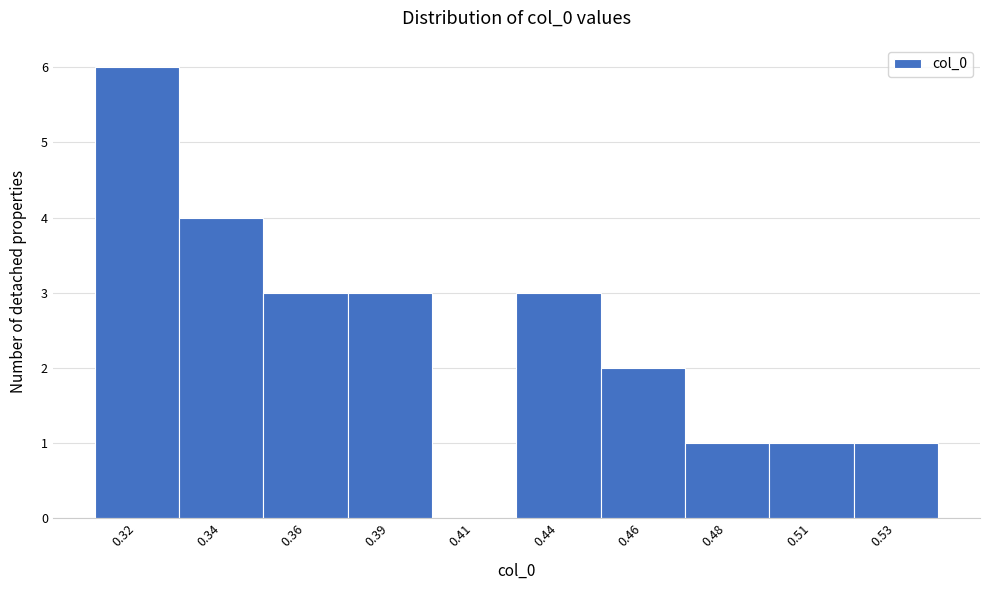

Reading right to left, what are all the values shown in this chart?

0.53=1	0.51=1	0.48=1	0.46=2	0.44=3	0.41=0	0.39=3	0.36=3	0.34=4	0.32=6